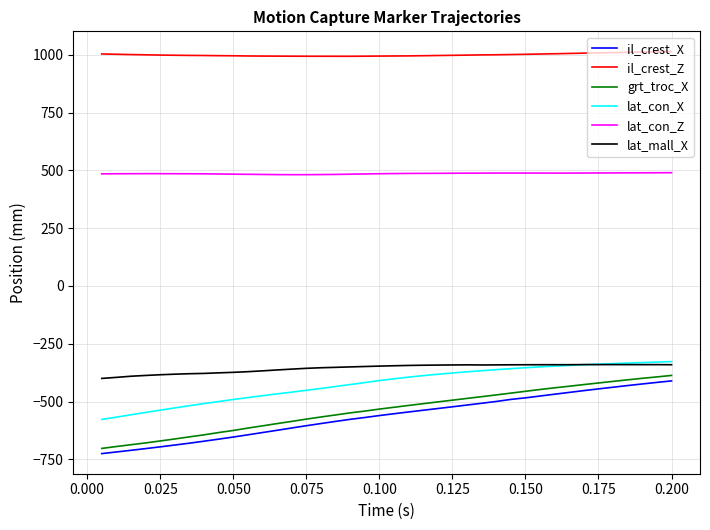

Which series has the largest total across all categories?

il_crest_Z